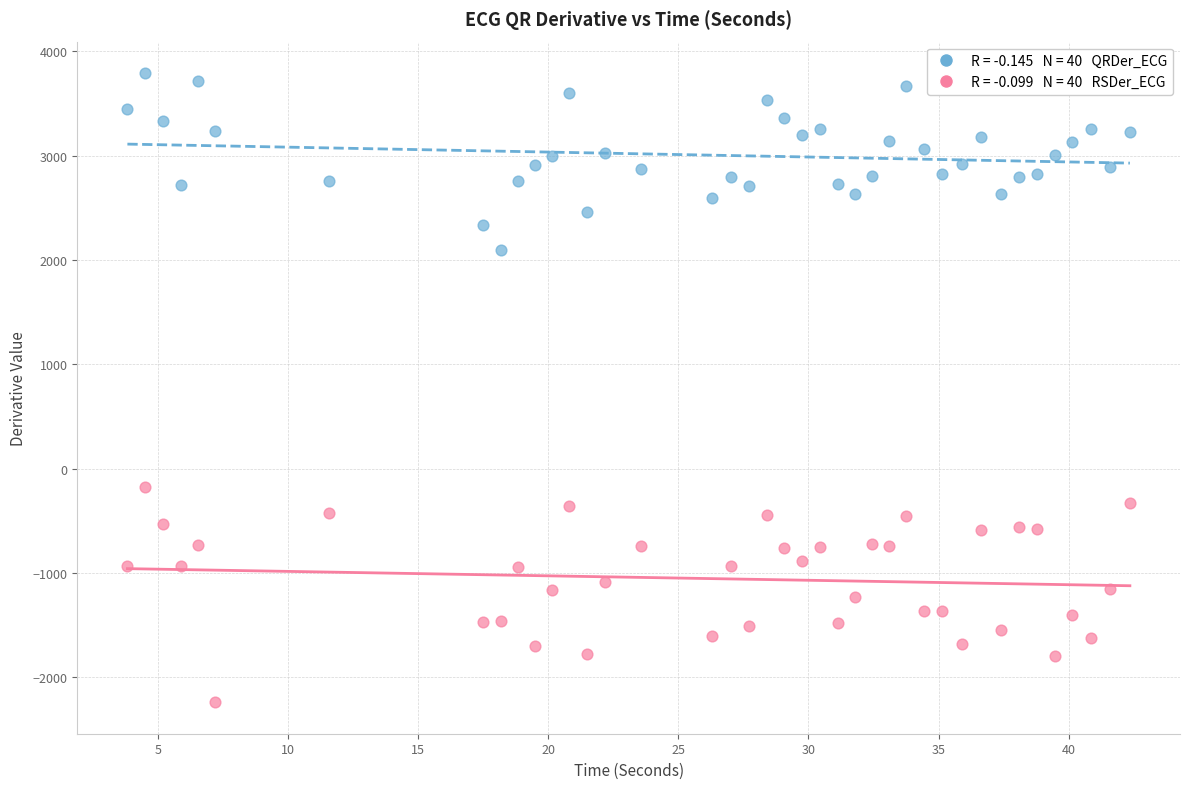

Across all series, what Y value is closest to 775?

-173.1